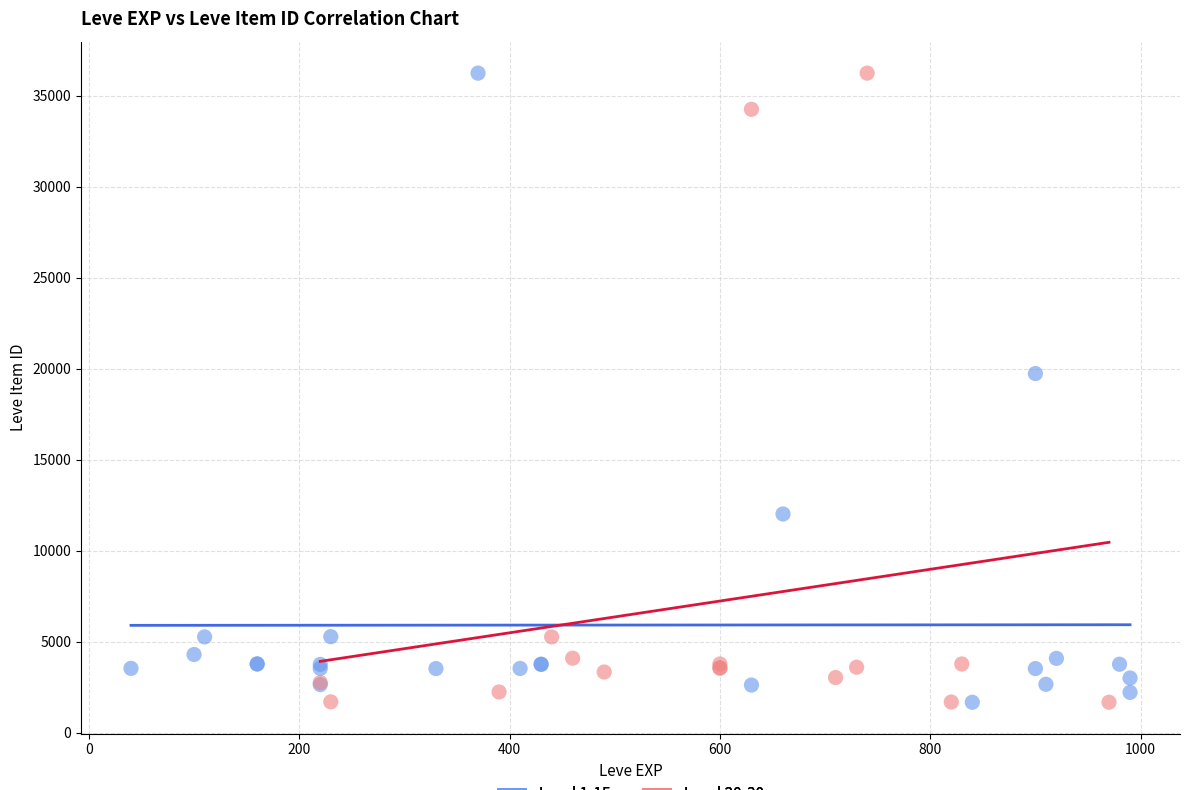

What are all the series names shown in the legend?

Level 1-15, Level 20-30